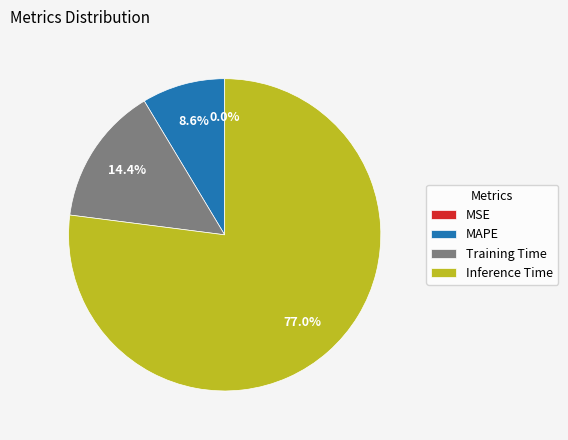

Is there a majority slice in this chart?

Yes